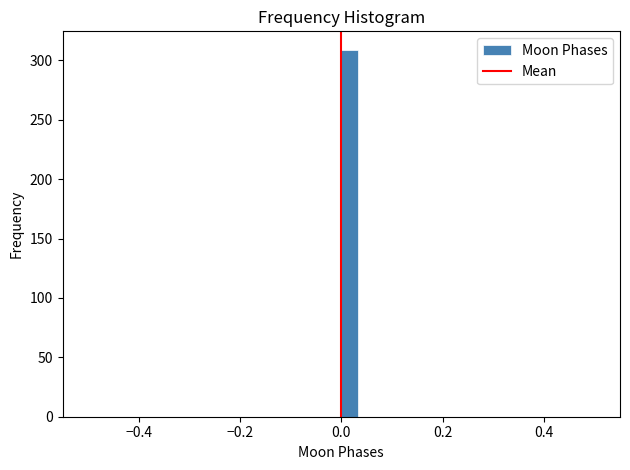

Read against the x-axis, roughly where is the centre of the tallest bar?

0.02